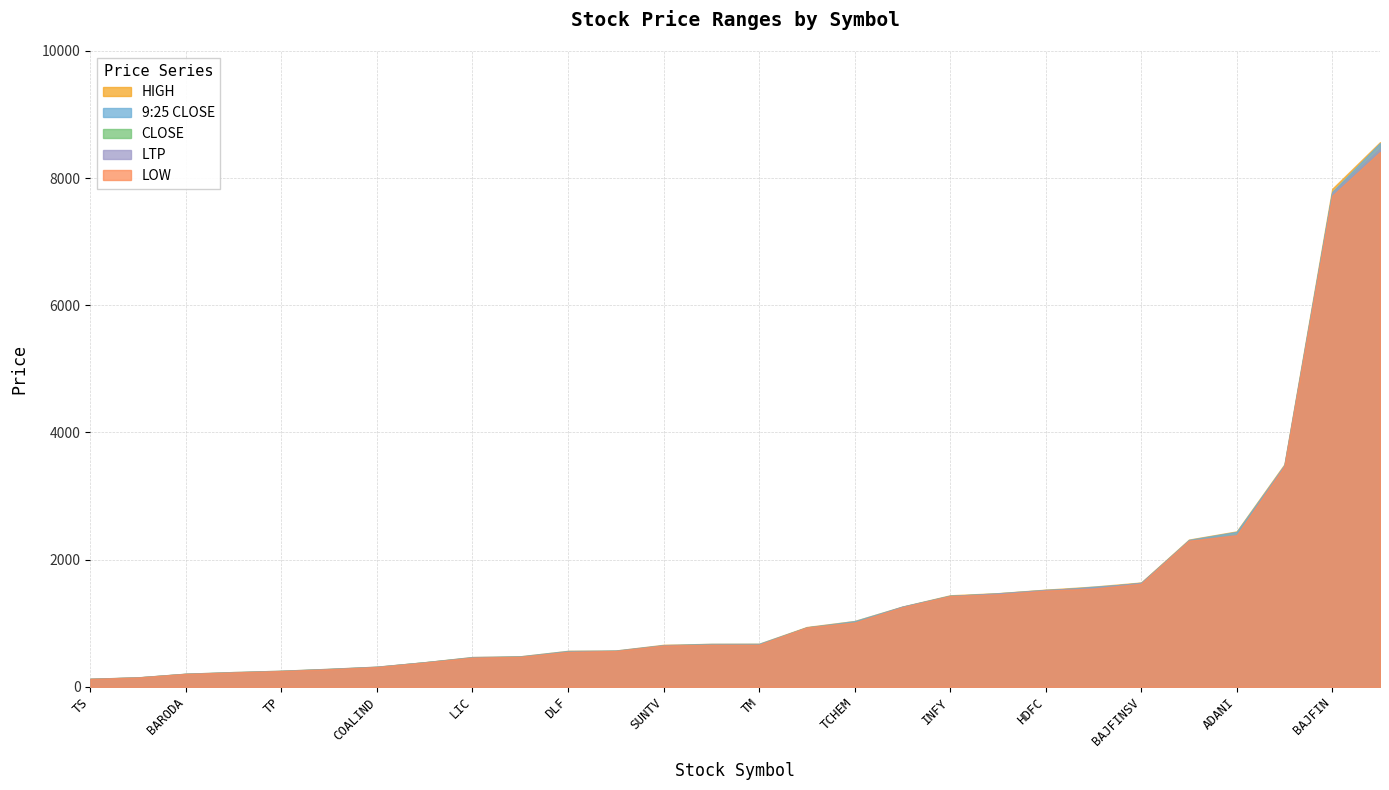

What position from the right is BAJFIN?

25